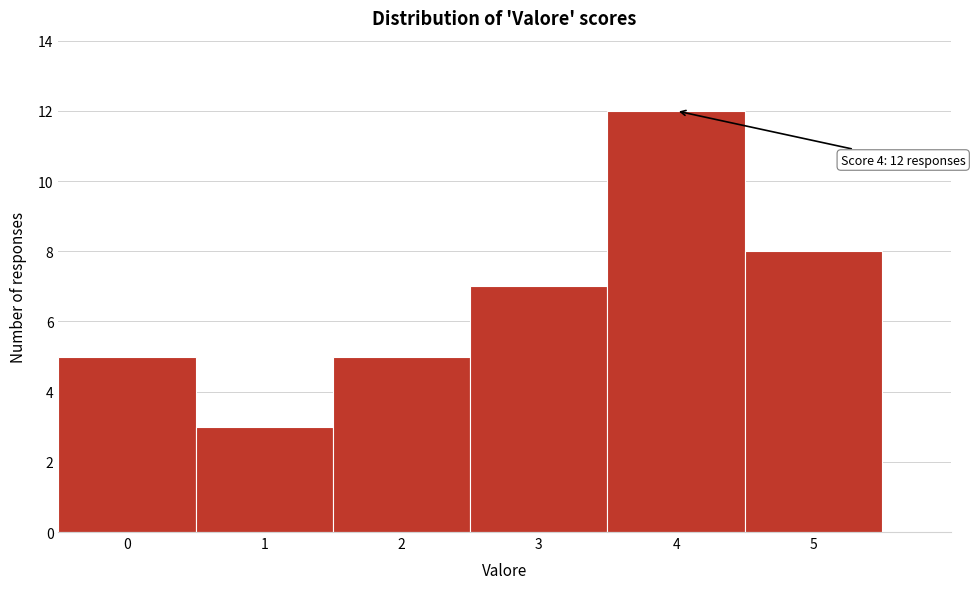

Which range on the x-axis has the tallest bar?

3.5 to 4.5